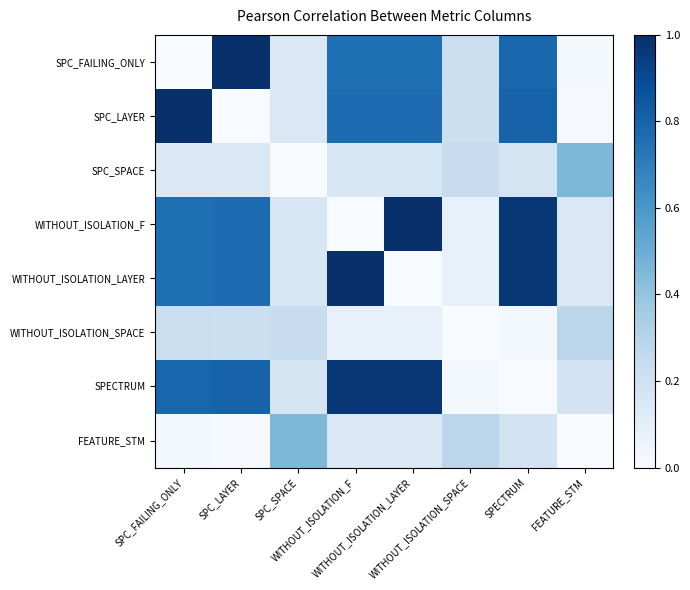

At which label is SPECTRUM closest to 0?

SPECTRUM